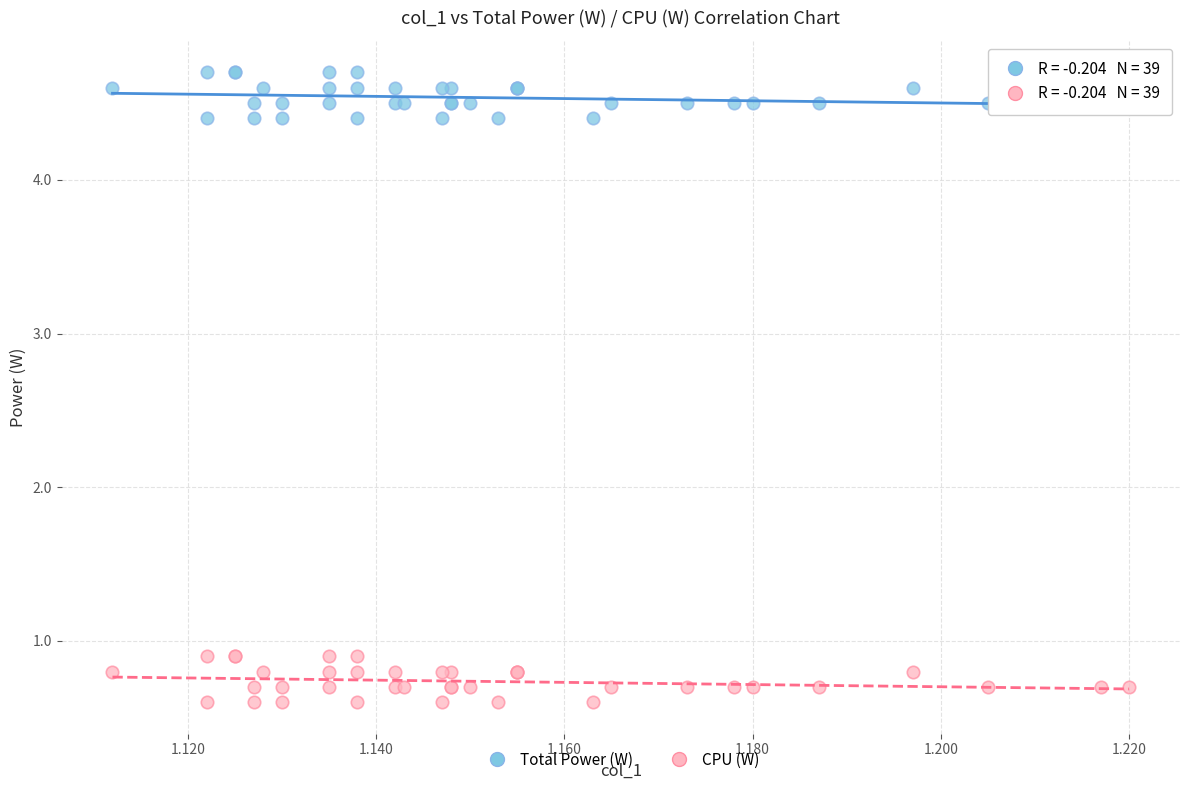

Which series contains the lowest Y value?

CPU (W)